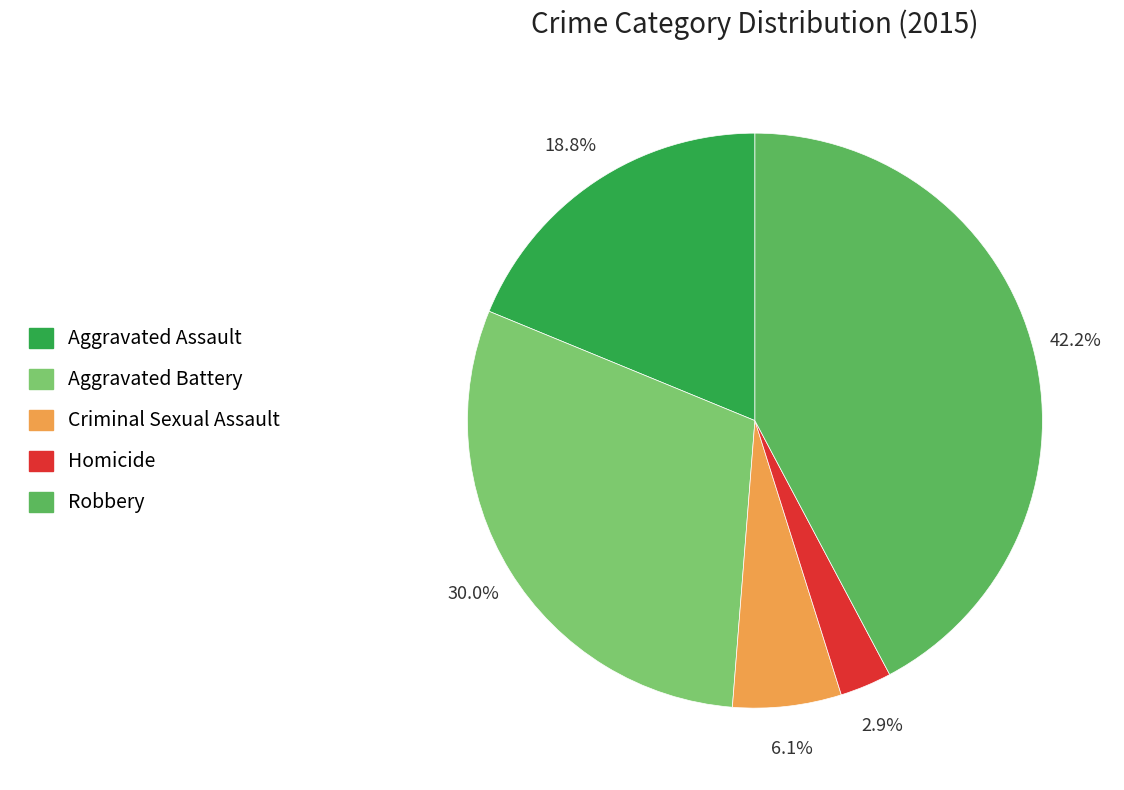

To the nearest percent, what percentage of the pie is Homicide?

3%